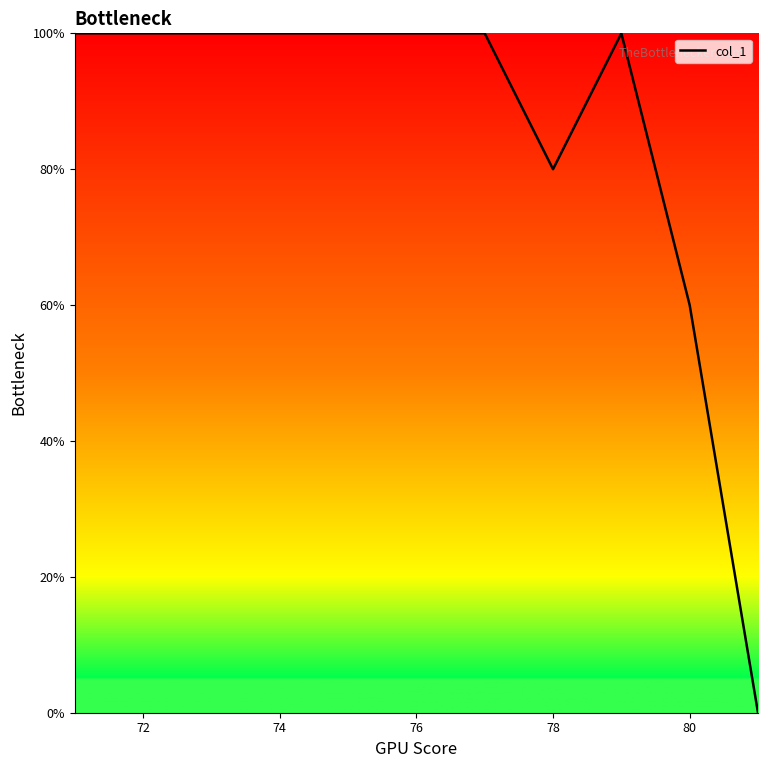

What is the difference between the maximum and minimum values?

100